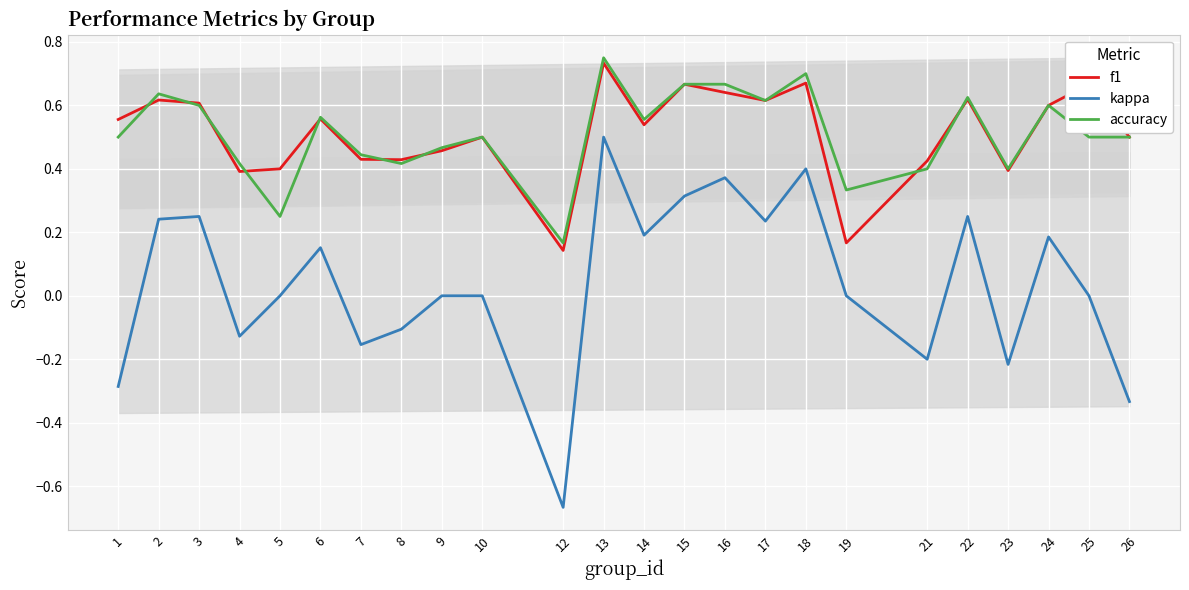

Which has a higher value, 7 or 12?

7